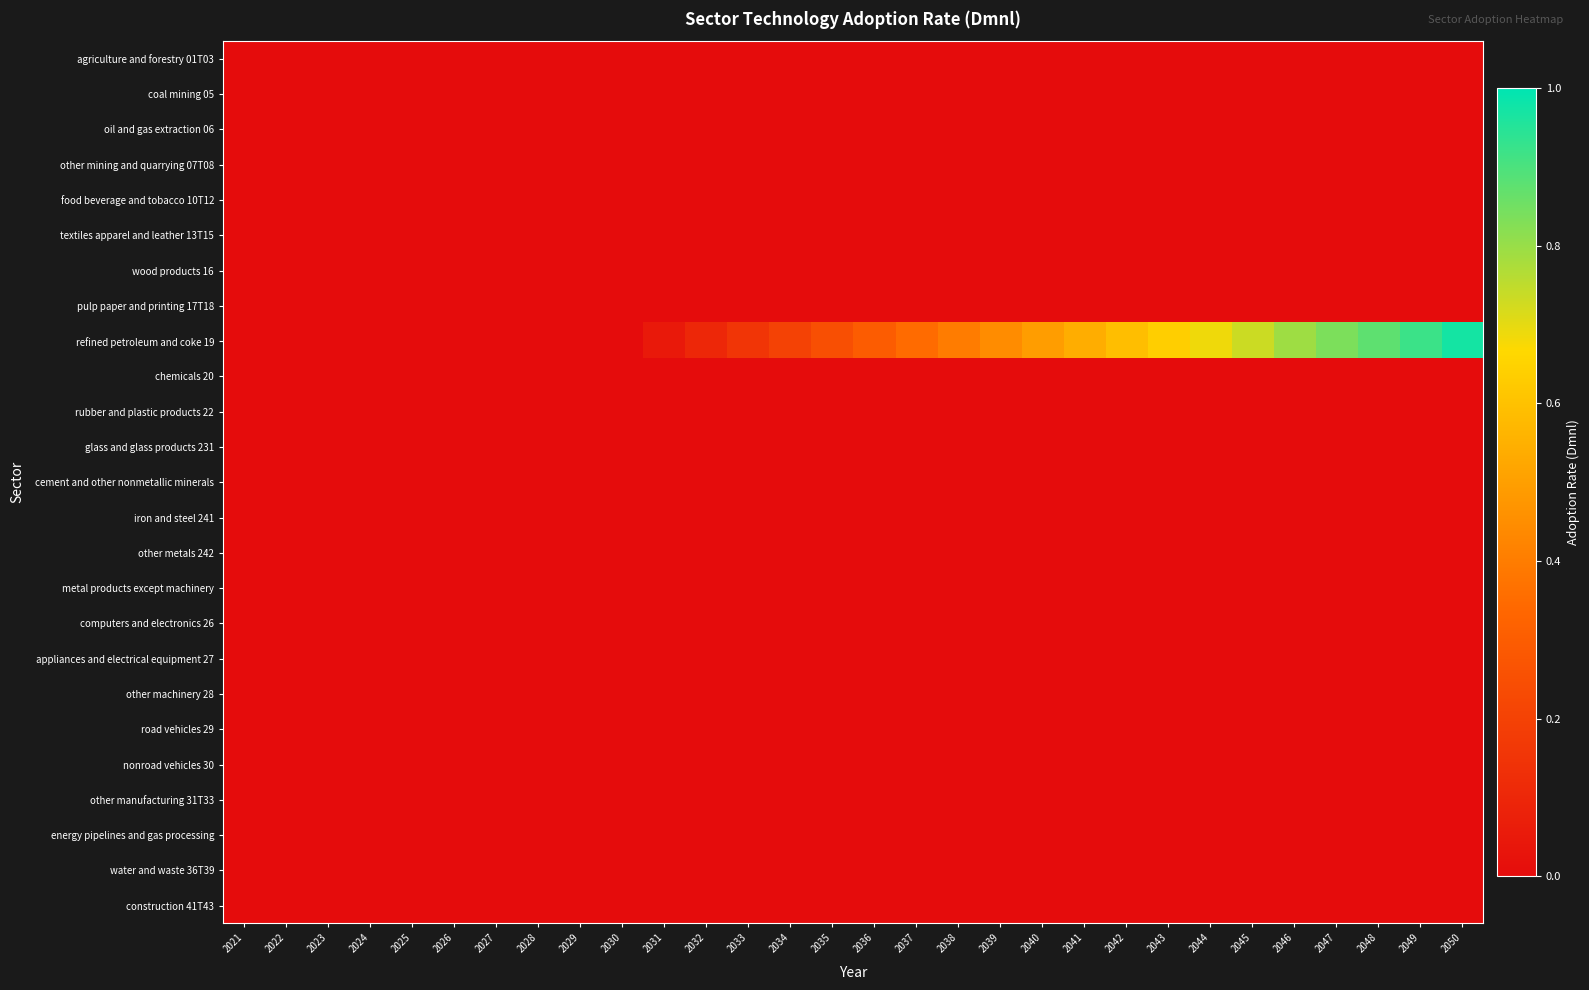

What is the total value across all series at 2036?

0.3